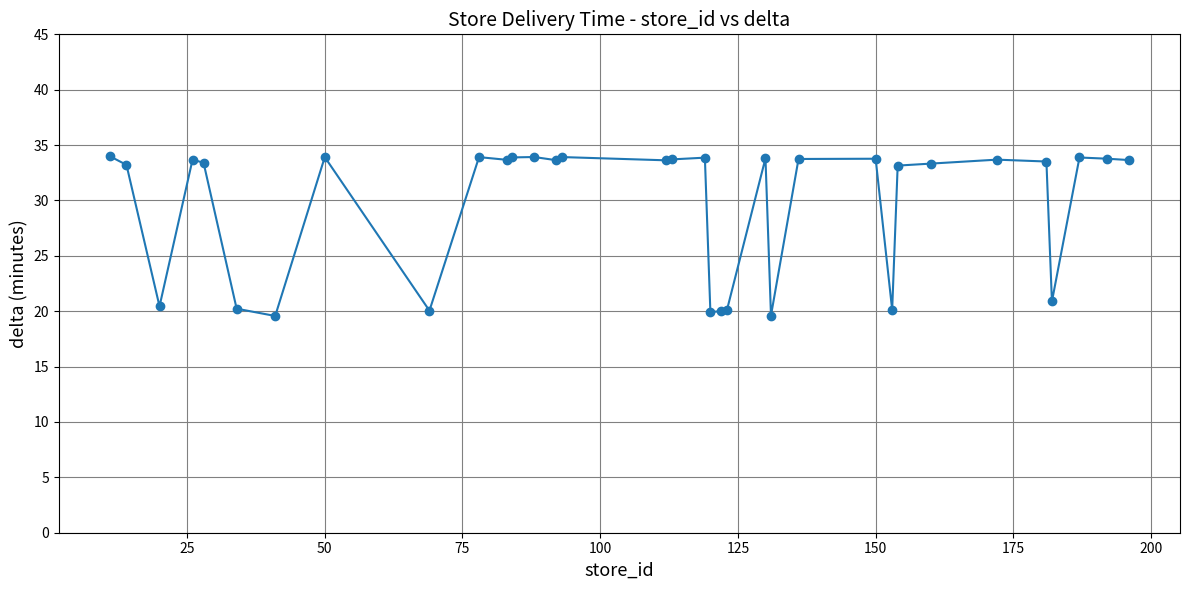

How many data points does each series have?

34